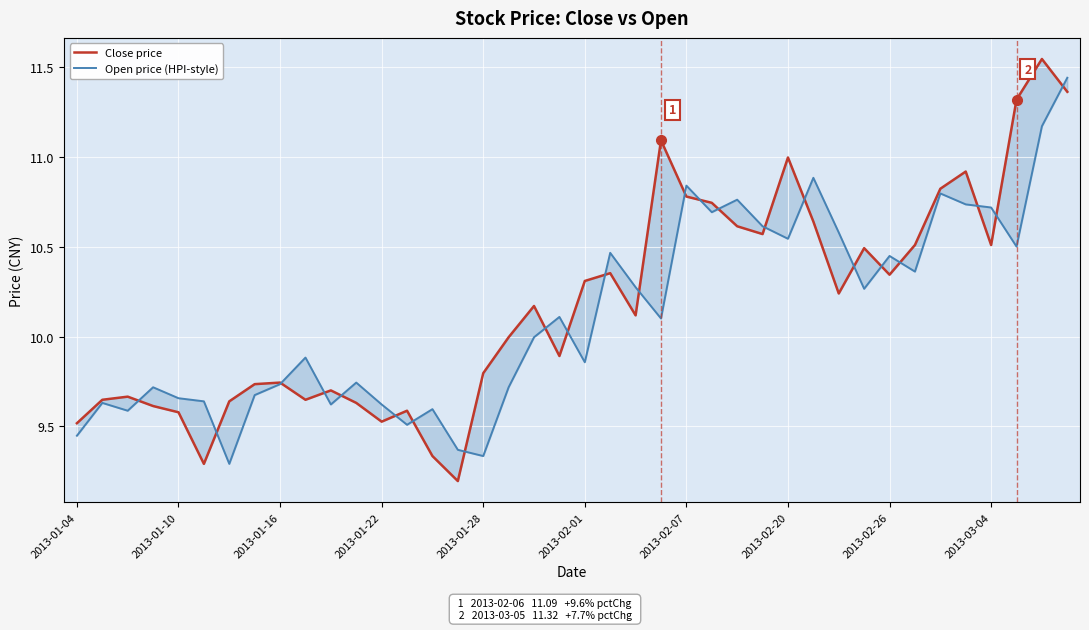

At 33, list the series in order from smallest to largest.

Open price (HPI-style), Close price